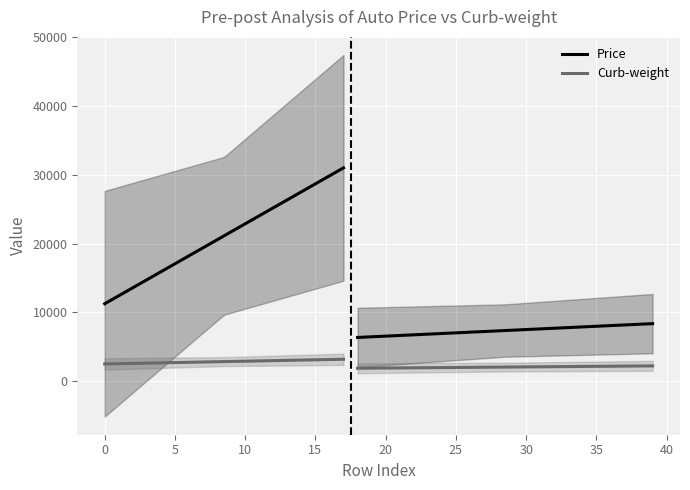

Reading left to right, list all the values displayed in this chart.

Price: 0=13495	1=16500	2=16500	3=13950	4=17450	5=15250	6=17710	7=18920	8=23875	9=17859	10=16430	11=16925	12=20970	13=21105	14=24565	15=30760	16=41315	17=36880	18=5151	19=6295	20=6575	21=5572	22=6377	23=7957	24=6229	25=6692	26=7609	27=8558	28=8921	29=12964	30=6479	31=6855	32=5399	33=6529	34=7129	35=7295	36=7295	37=7895	38=9095	39=8845
Curb-weight: 0=2548	1=2548	2=2823	3=2337	4=2824	5=2507	6=2844	7=2954	8=3086	9=3053	10=2395	11=2395	12=2710	13=2765	14=3055	15=3230	16=3380	17=3505	18=1488	19=1874	20=1909	21=1876	22=1876	23=2128	24=1967	25=1989	26=1989	27=2191	28=2535	29=2811	30=1713	31=1819	32=1837	33=1940	34=1956	35=2010	36=2024	37=2236	38=2289	39=2304